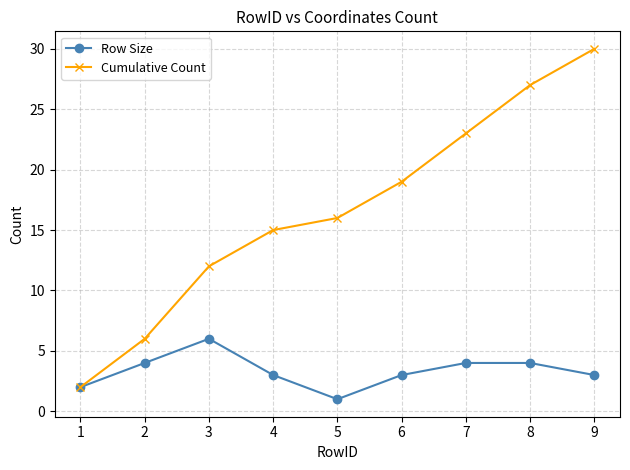

At 2, list the series in order from largest to smallest.

Cumulative Count, Row Size